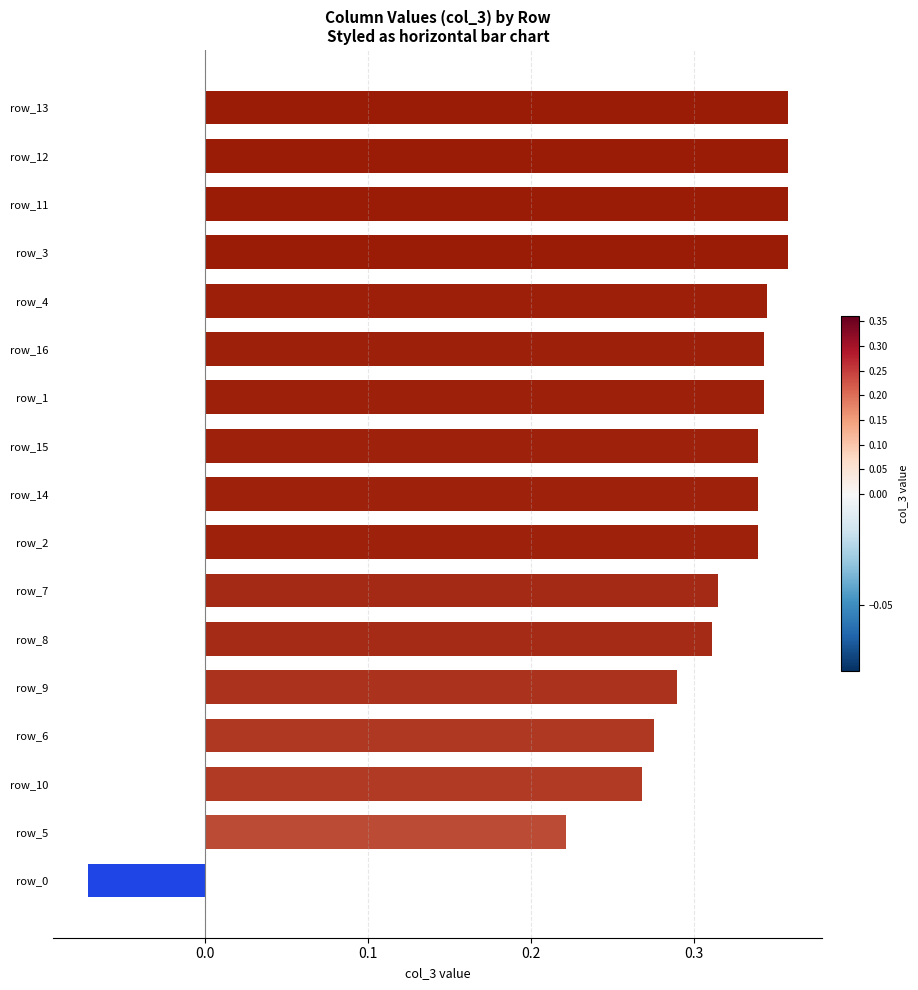

Which has a higher value, row_9 or row_3?

row_3